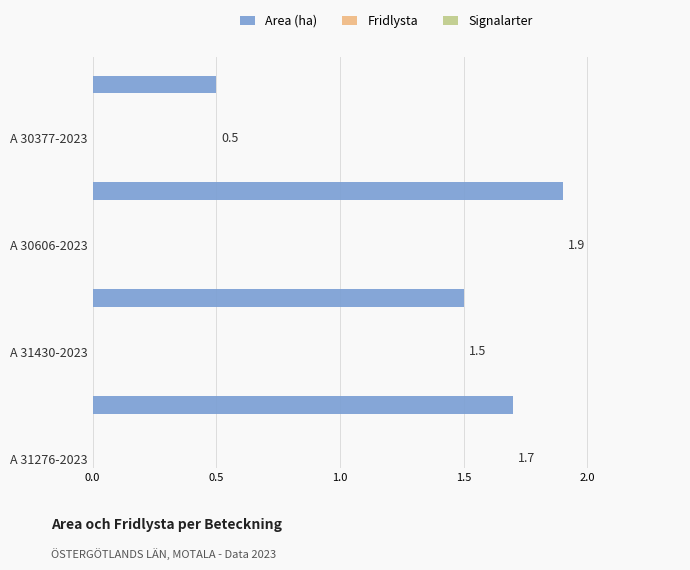

What is the difference between the maximum and second lowest values?

0.4